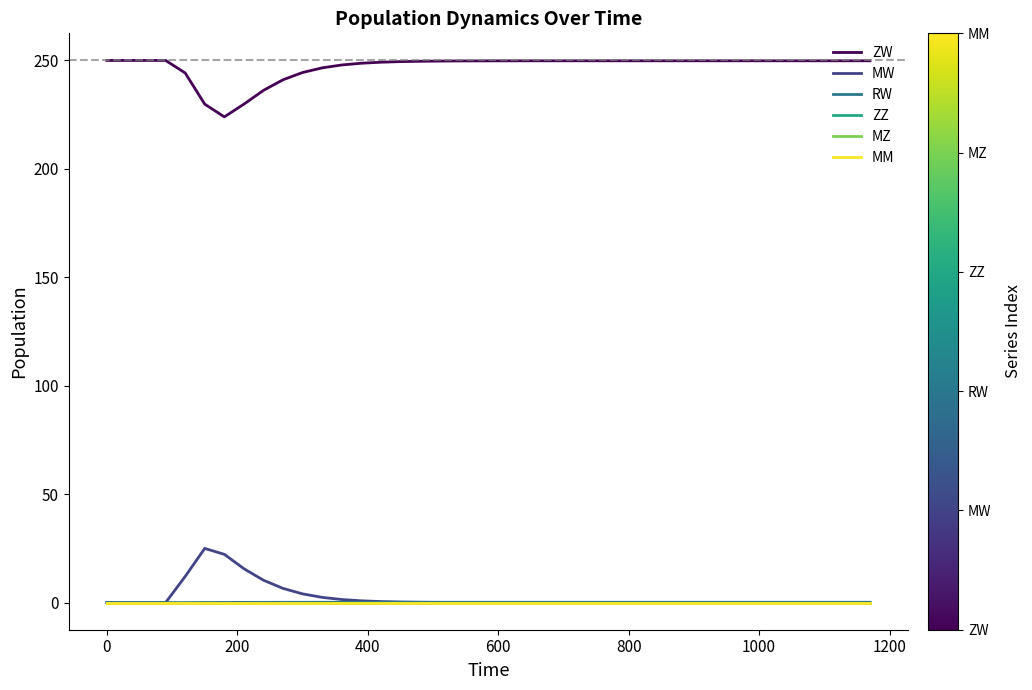

True or false: MM has more than 1 interior local peaks.

False